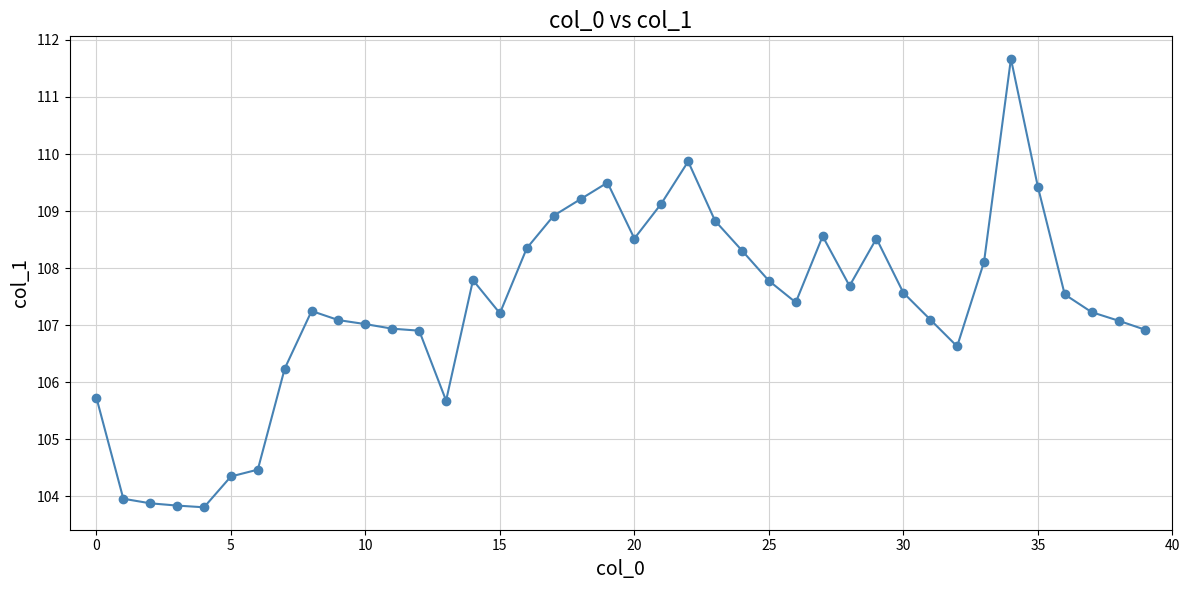

What is the difference between the second highest and second lowest values?

6.0